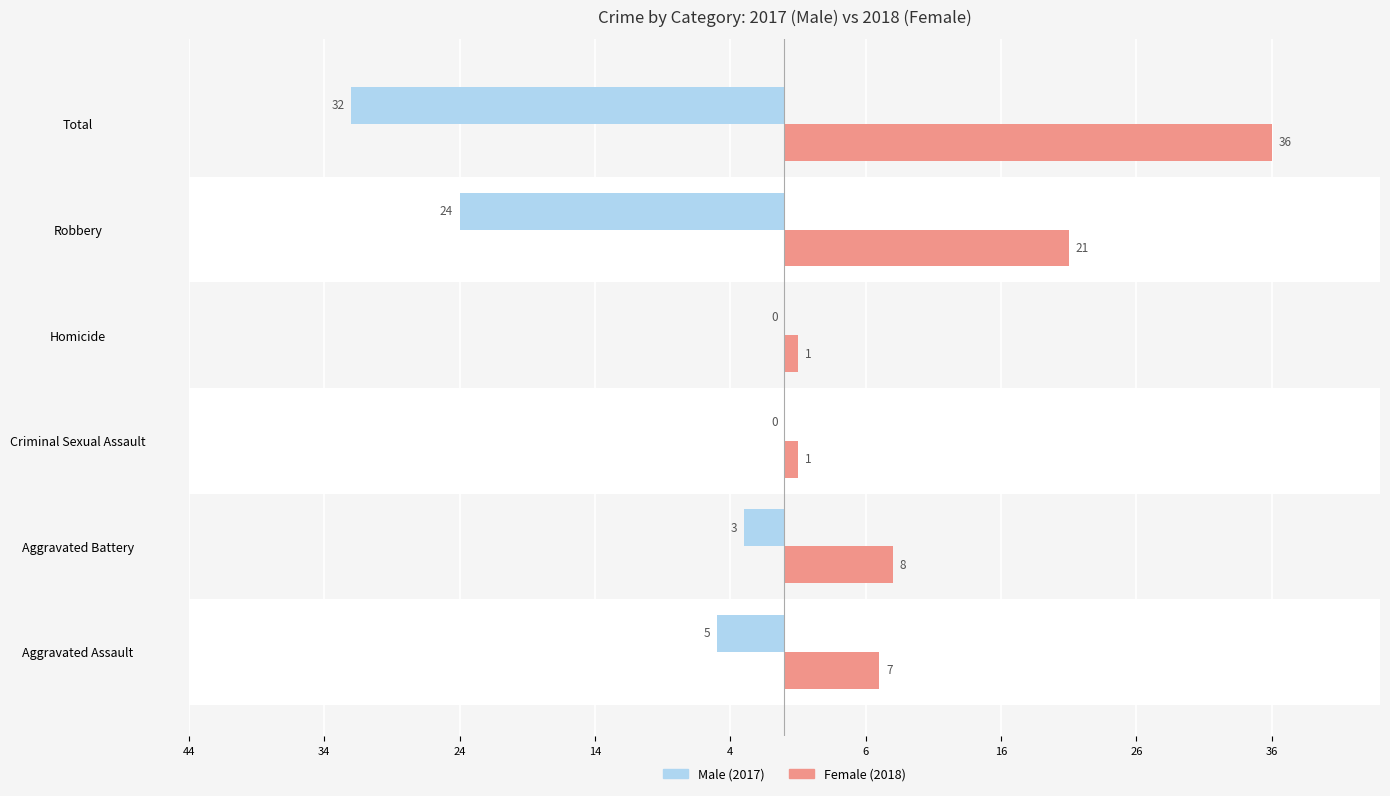

How many data points does each series have?

6